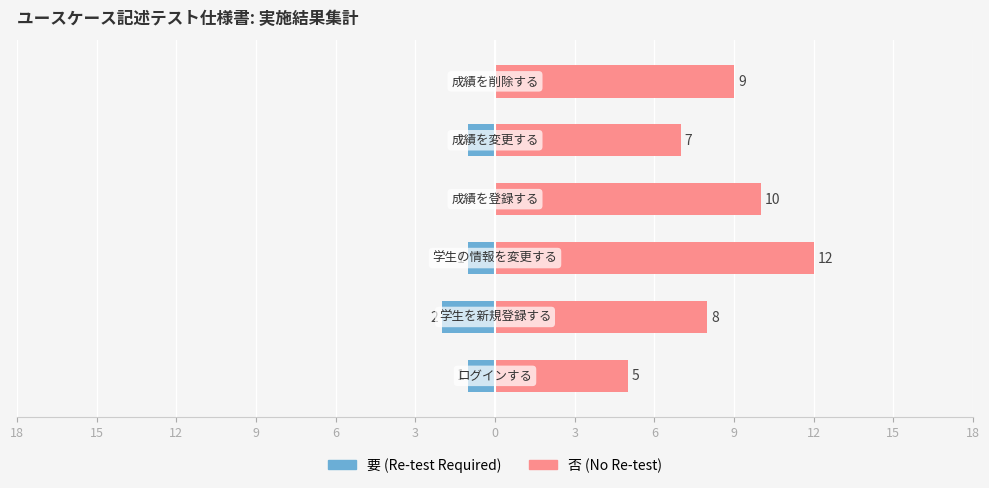

What is the maximum value shown in the chart?

12